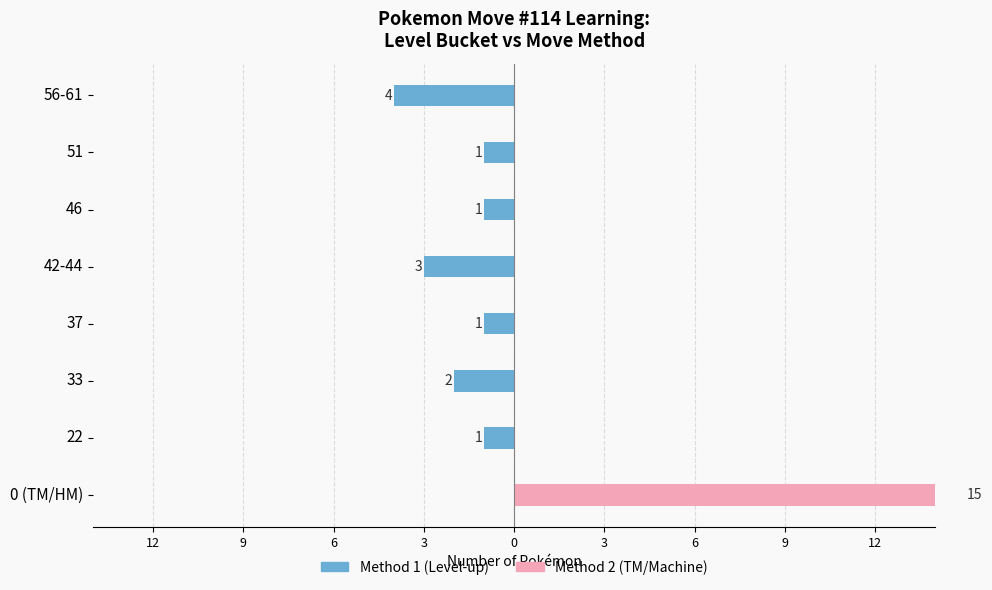

Which series has the widest spread of values?

Method 2 (TM/Machine)